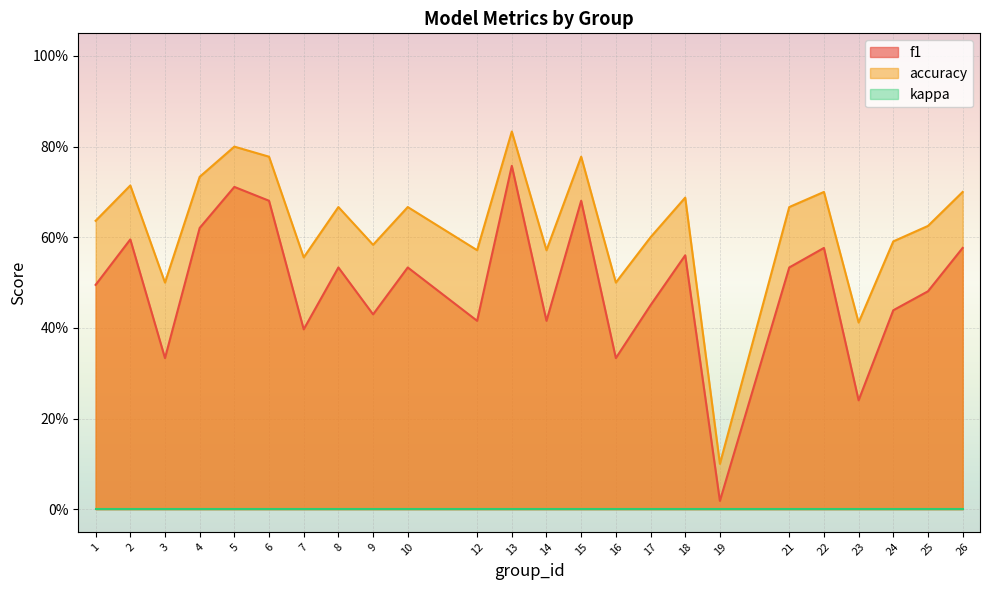

Between 3 and 25, which is larger?

25